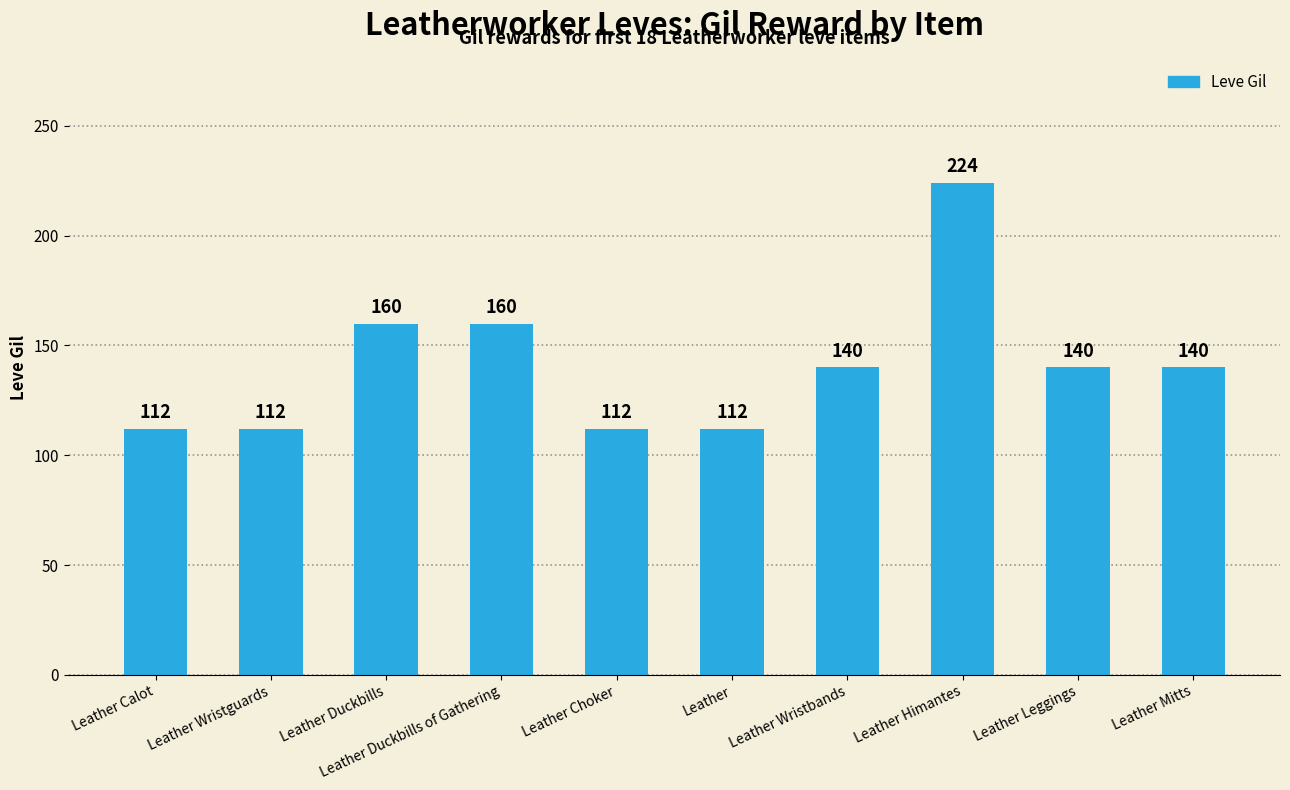

What is the minimum value shown in the chart?

112